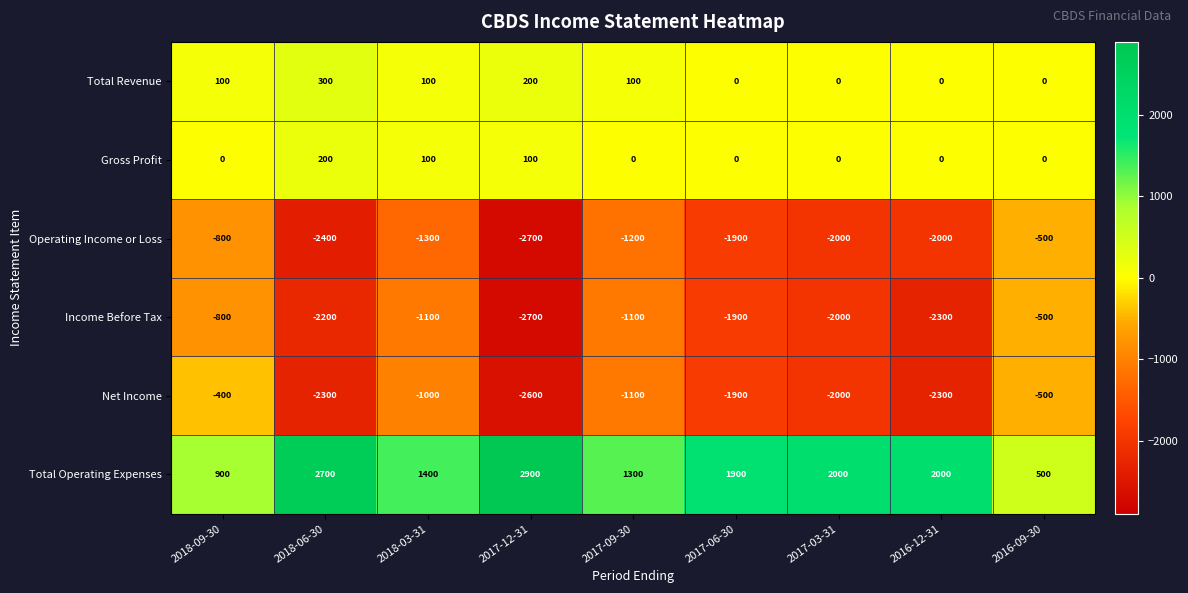

What is the sum of all Total Revenue values?

800